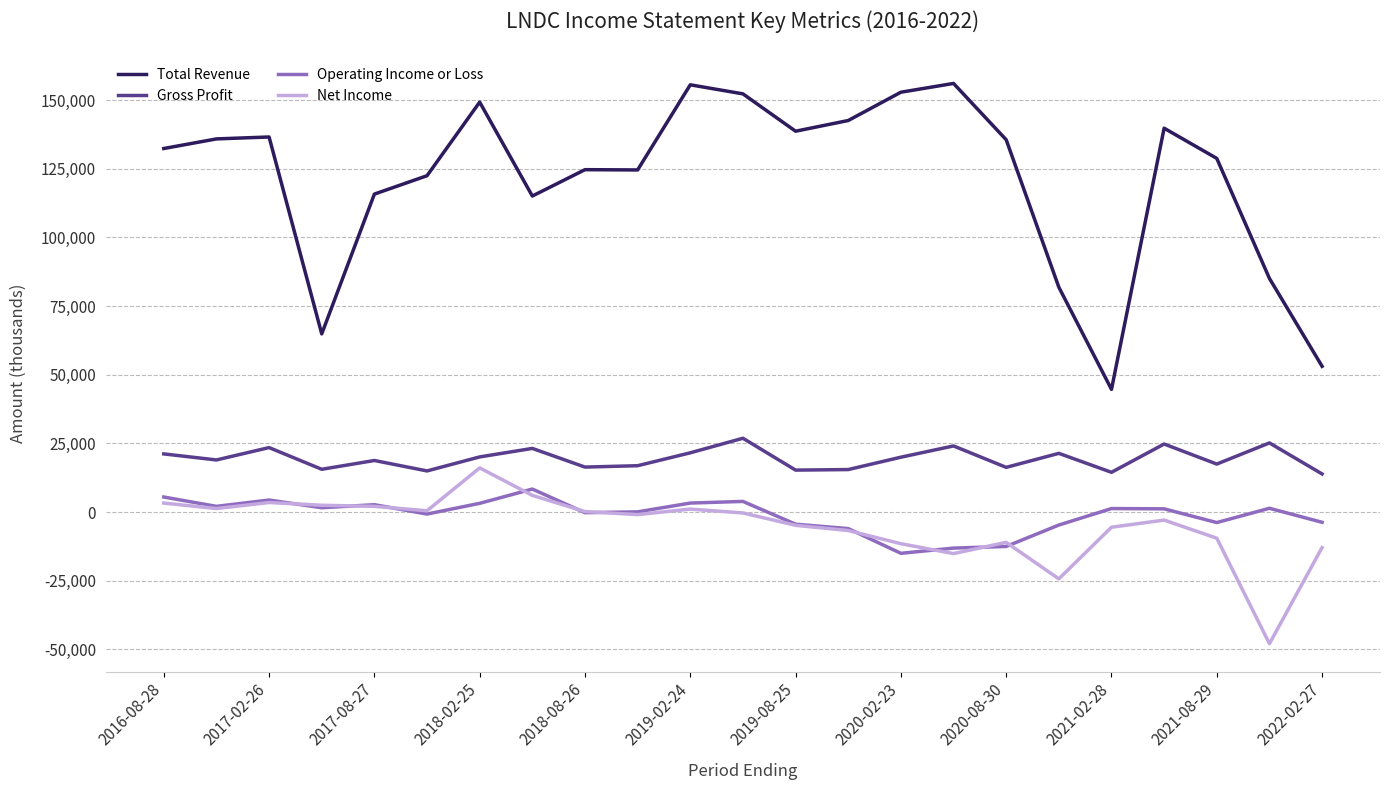

True or false: Gross Profit and Operating Income or Loss intersect in this chart.

False